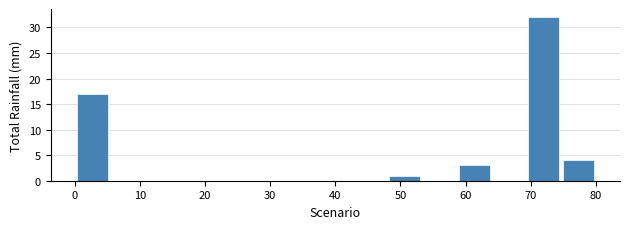

How tall is the bar that spans 48 to 53 on the x-axis? Neither the bar edges nor the heights are printed on the chart, so give them approximately, as read against the axes.

1